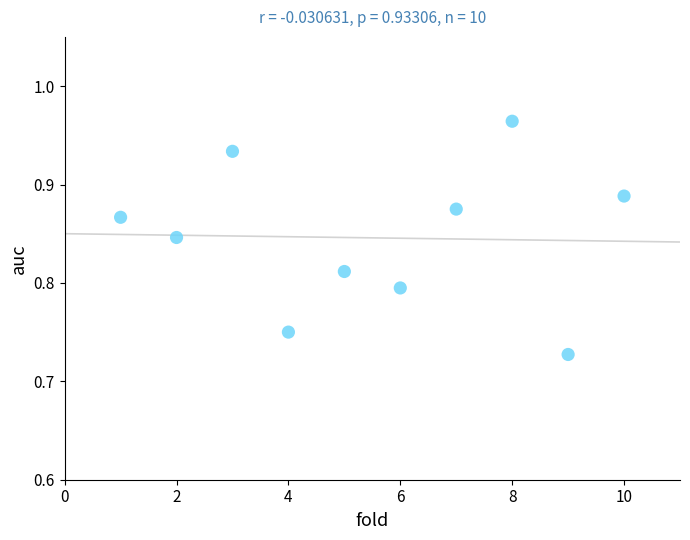

What is the average X value?

5.5